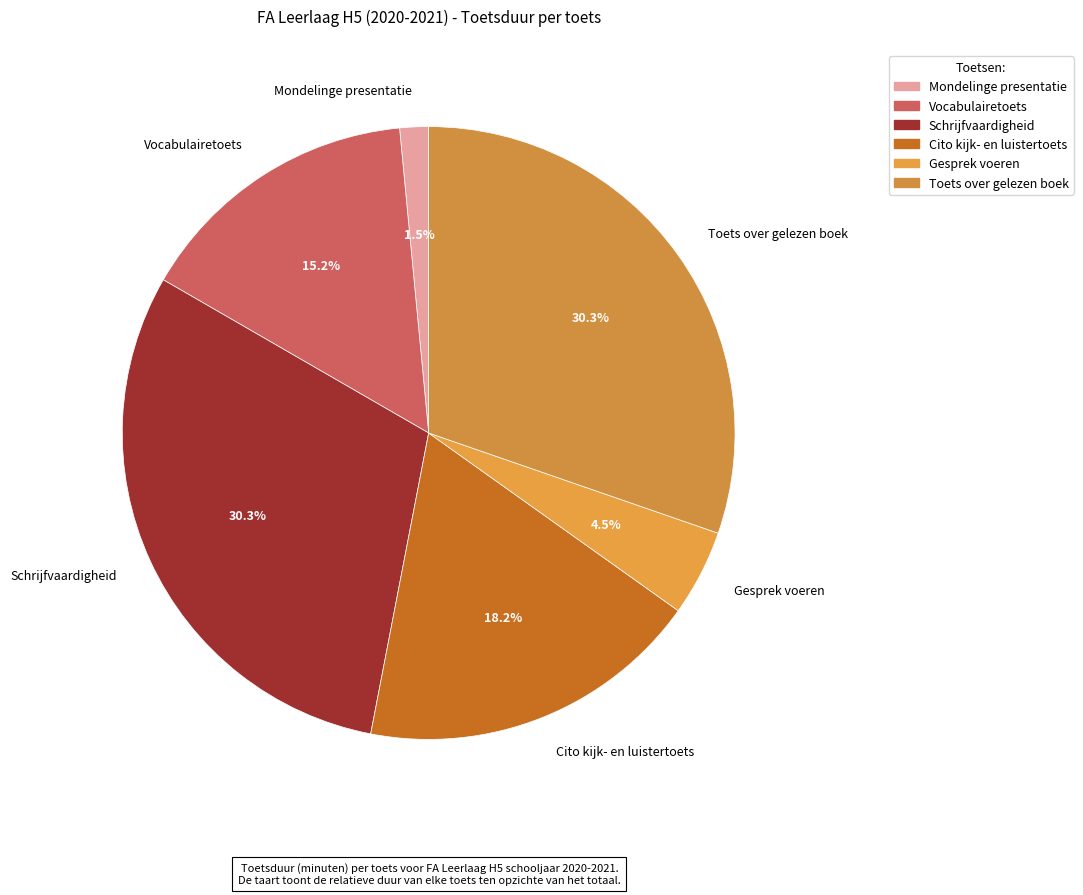

Between Gesprek voeren and Cito kijk- en luistertoets, which is larger?

Cito kijk- en luistertoets